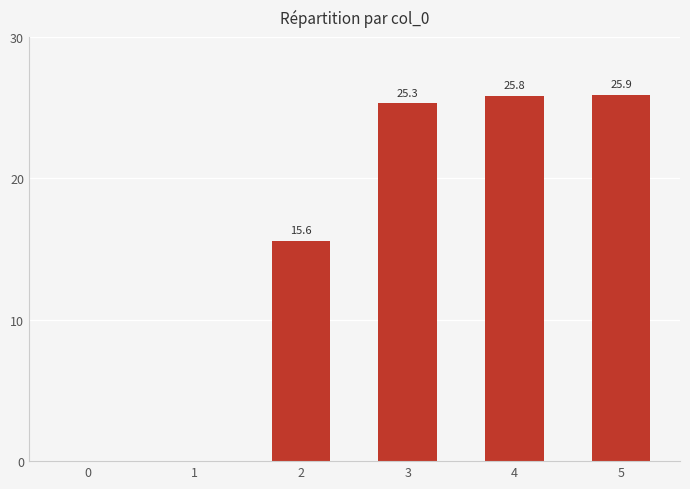

Between 3 and 4, which is larger?

4